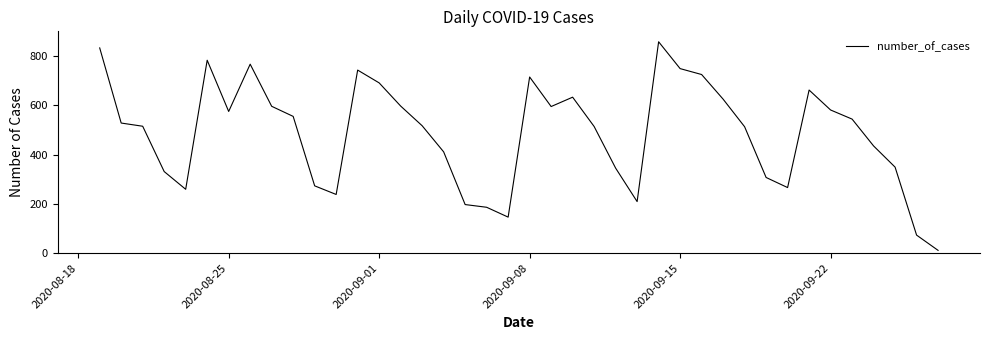

How many interior local valleys (lower than both neighbors) does the data have?

7